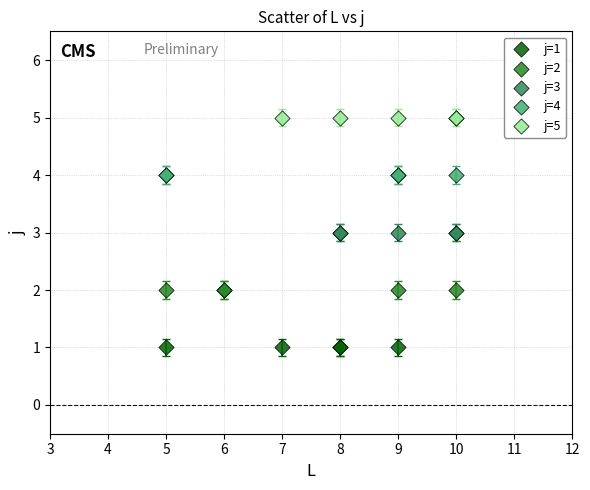

Which series contains the highest Y value?

j=5